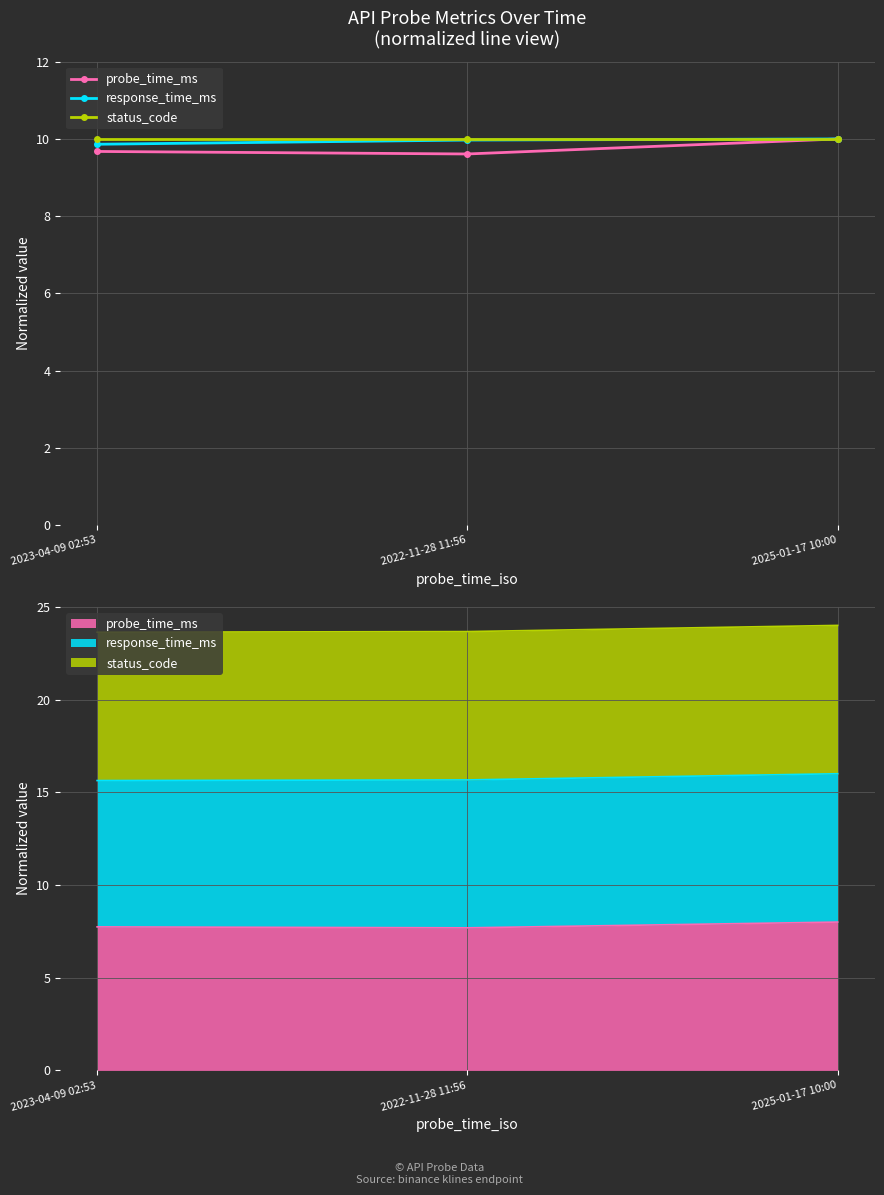

What is the average value of the status_code series?

10.0